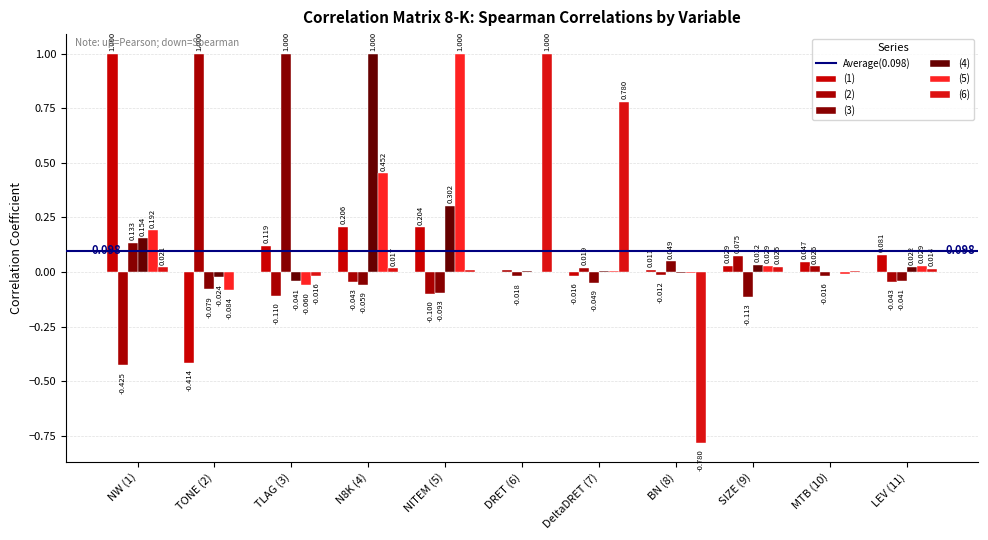

At how many categories does at least one series exceed 0?

11